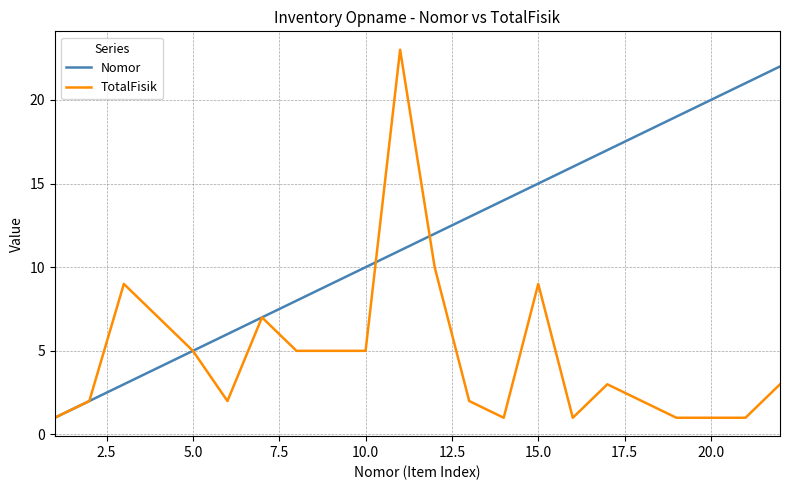

Reading right to left, list all the values displayed in this chart.

Nomor: 22	21	20	19	18	17	16	15	14	13	12	11	10	9	8	7	6	5	4	3	2	1
TotalFisik: 3	1	1	1	2	3	1	9	1	2	10	23	5	5	5	7	2	5	7	9	2	1